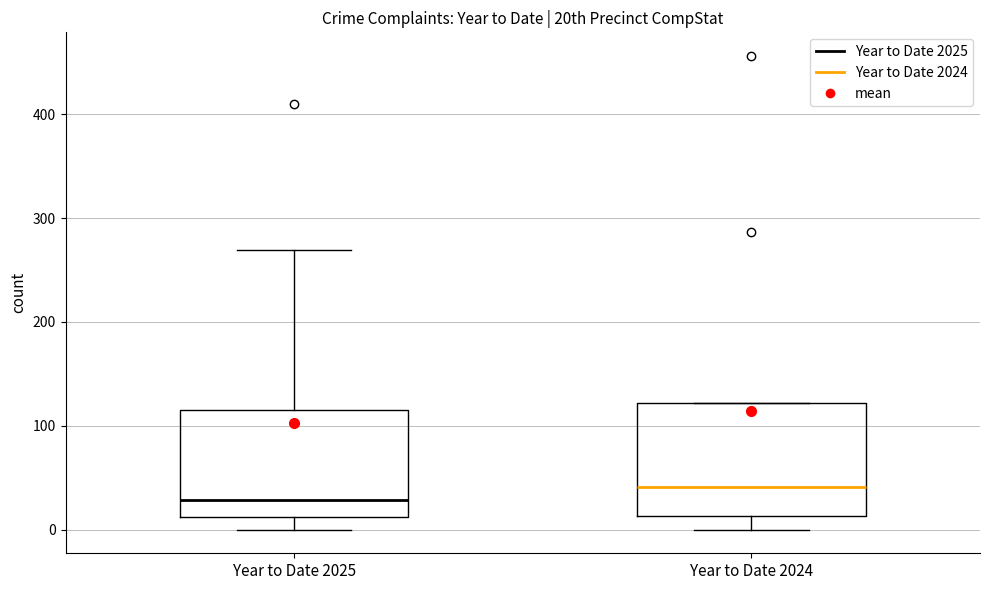

Reading left to right, transcribe this box plot: for each box, give where its median line is, the range the box spans, and where its two whiskers end, as read against the y-axis. The values are not printed on the chart, so give them approximately, as read against the axis.

Year to Date 2025: median 30, box 10 to 120, whiskers 0 to 270
Year to Date 2024: median 40, box 10 to 120, whiskers 0 to 120